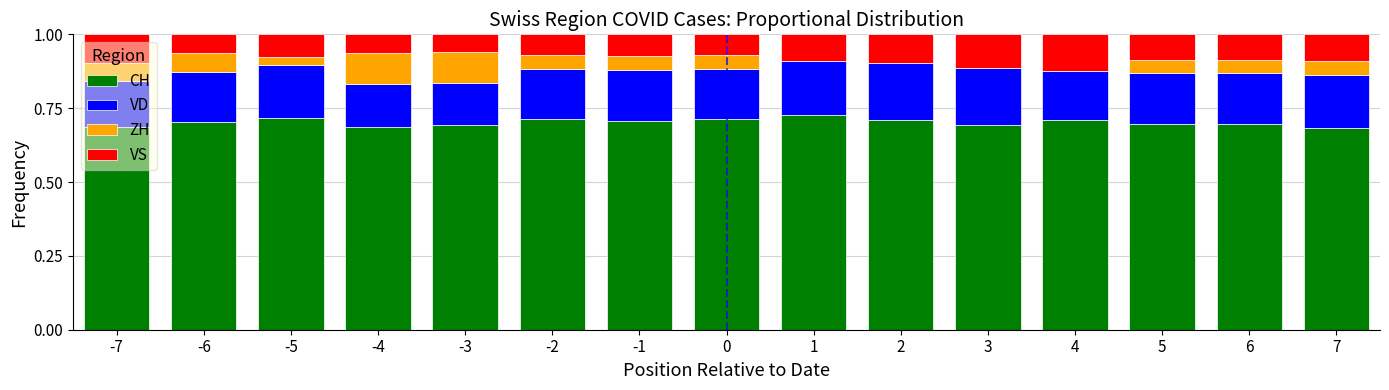

At which label is CH closest to 0?

7